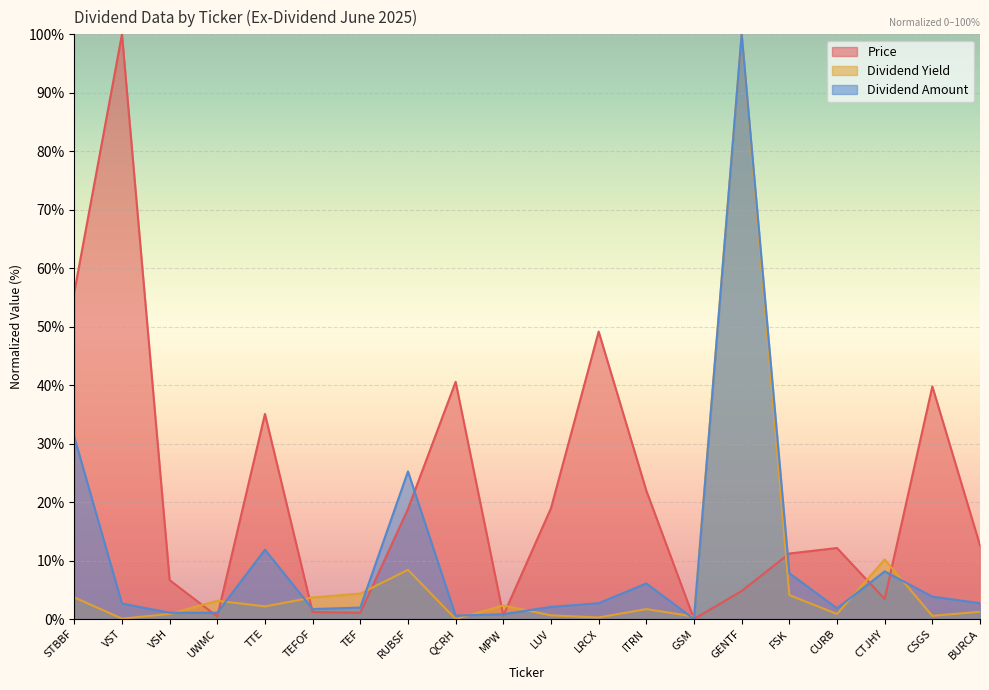

At STBBF, list the series in order from largest to smallest.

Price, Dividend Amount, Dividend Yield